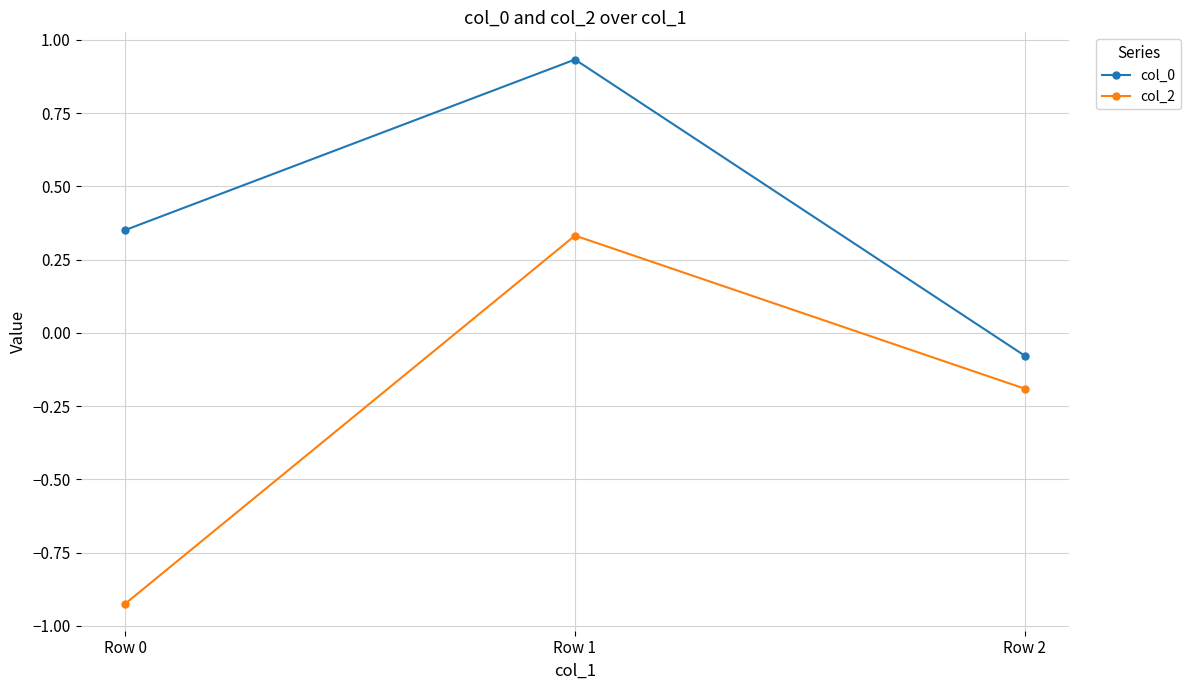

Is the value of col_2 at Row 1 greater than the value of col_0 at Row 1?

No